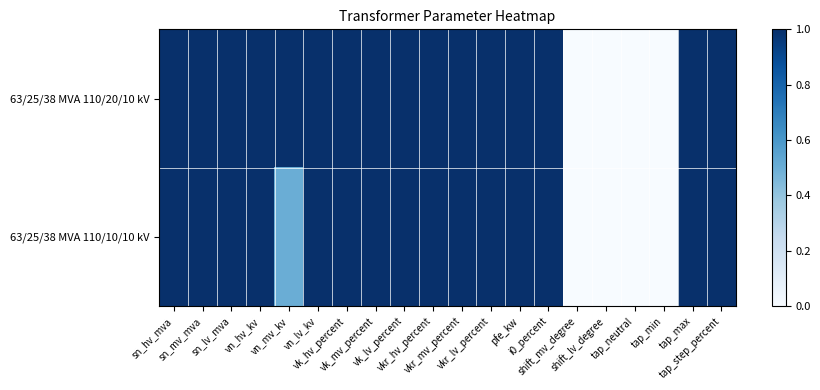

Reading right to left, extract all data points from this chart.

63/25/38 MVA 110/20/10 kV: tap_step_percent=1.0	tap_max=1.0	tap_min=0.0	tap_neutral=0.0	shift_lv_degree=0.0	shift_mv_degree=0.0	i0_percent=1.0	pfe_kw=1.0	vkr_lv_percent=1.0	vkr_mv_percent=1.0	vkr_hv_percent=1.0	vk_lv_percent=1.0	vk_mv_percent=1.0	vk_hv_percent=1.0	vn_lv_kv=1.0	vn_mv_kv=1.0	vn_hv_kv=1.0	sn_lv_mva=1.0	sn_mv_mva=1.0	sn_hv_mva=1.0
63/25/38 MVA 110/10/10 kV: tap_step_percent=1.0	tap_max=1.0	tap_min=0.0	tap_neutral=0.0	shift_lv_degree=0.0	shift_mv_degree=0.0	i0_percent=1.0	pfe_kw=1.0	vkr_lv_percent=1.0	vkr_mv_percent=1.0	vkr_hv_percent=1.0	vk_lv_percent=1.0	vk_mv_percent=1.0	vk_hv_percent=1.0	vn_lv_kv=1.0	vn_mv_kv=0.5	vn_hv_kv=1.0	sn_lv_mva=1.0	sn_mv_mva=1.0	sn_hv_mva=1.0